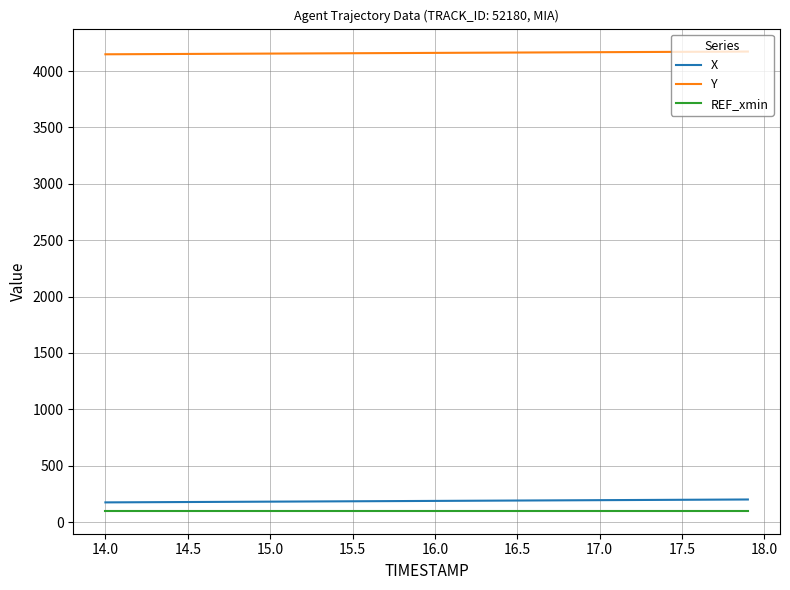

What are all the series names shown in the legend?

X, Y, REF_xmin